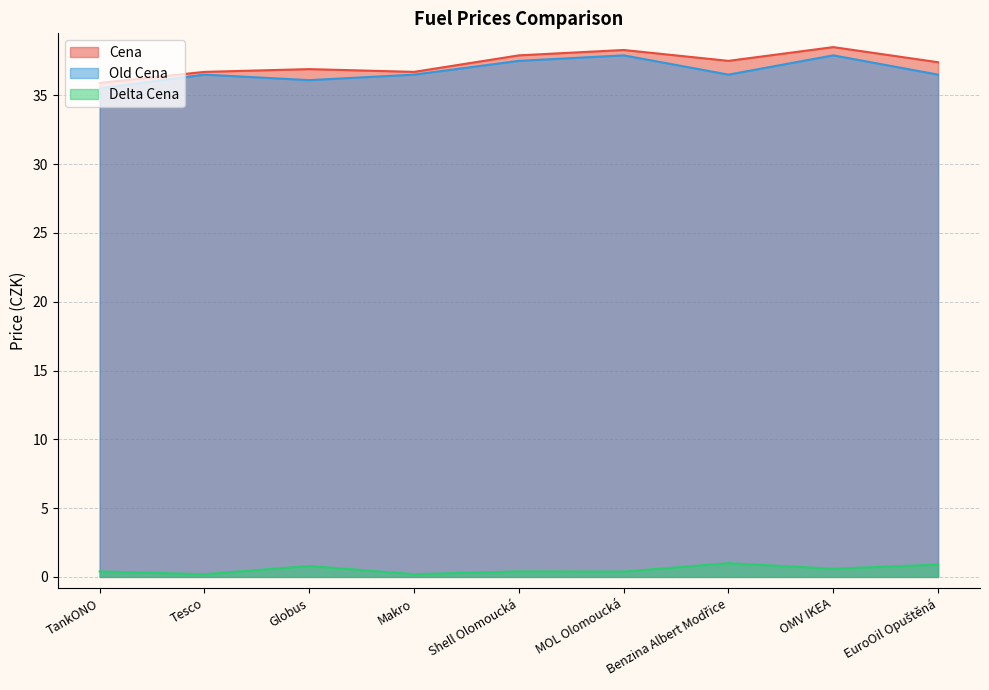

True or false: Old Cena has a value of 35.5 at TankONO.

True